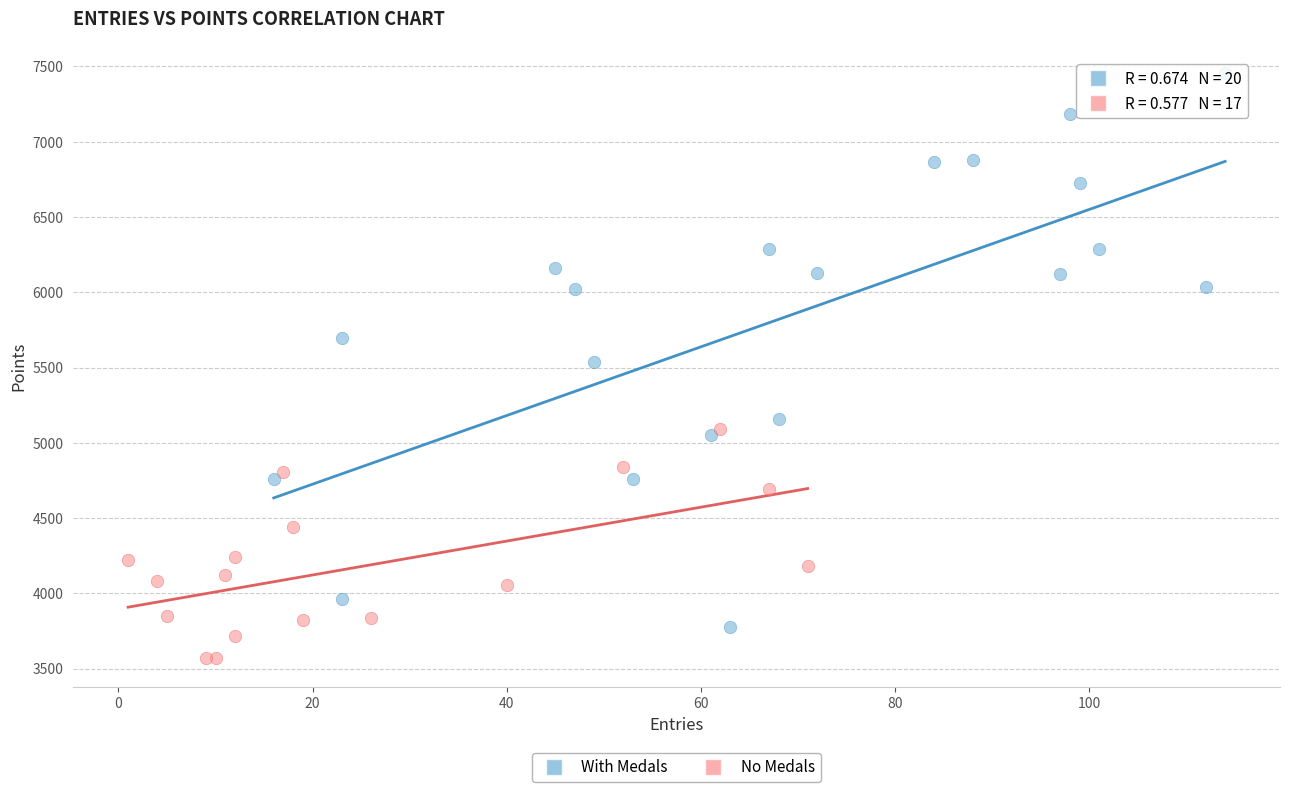

Which series contains the highest Y value?

With Medals